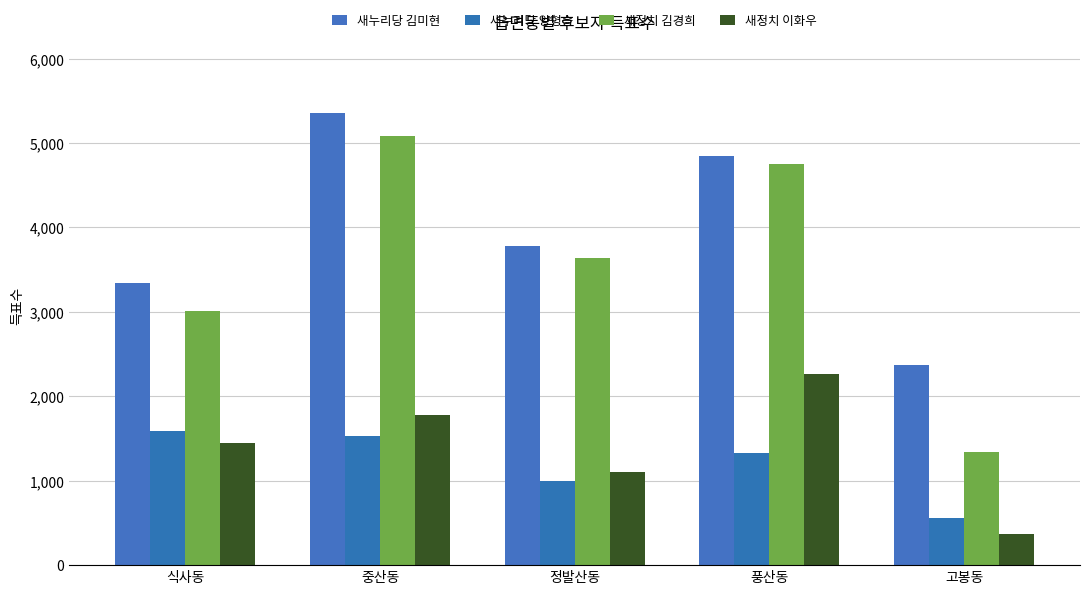

What is the sum of all 새정치 김경희 values?

17840